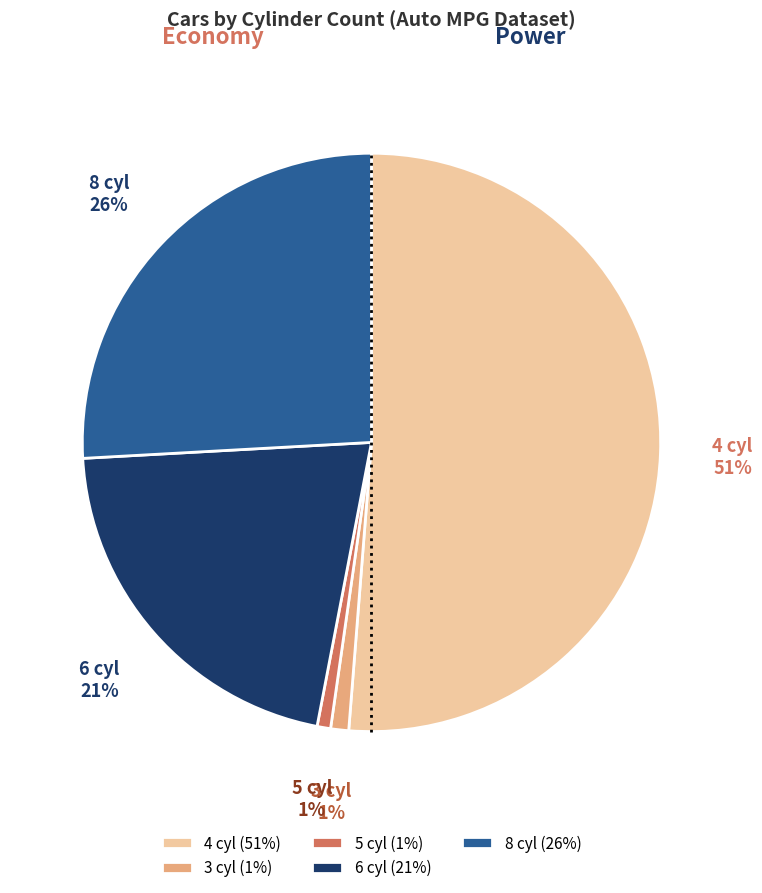

The 8 cyl slice represents 16% of the pie. True or false?

False